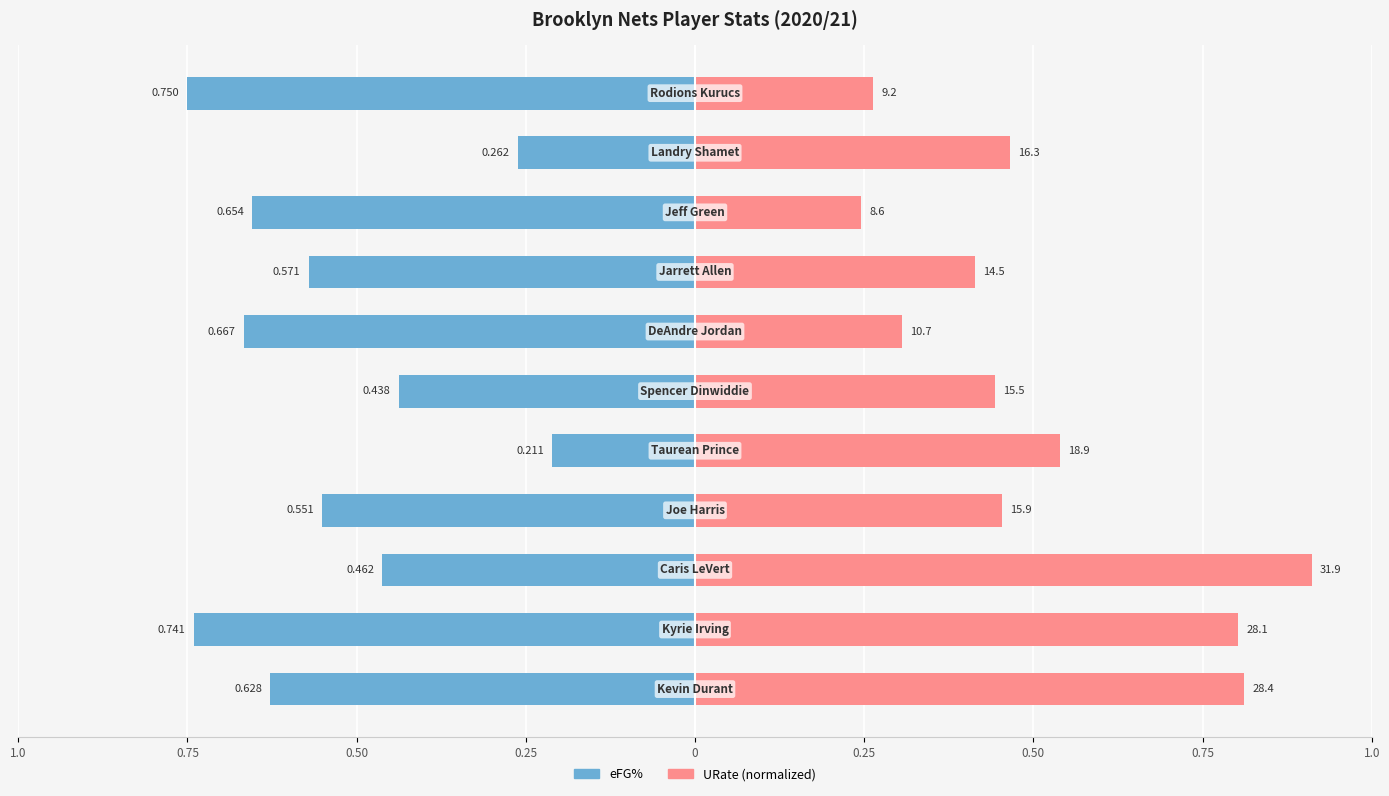

How many data points does each series have?

11